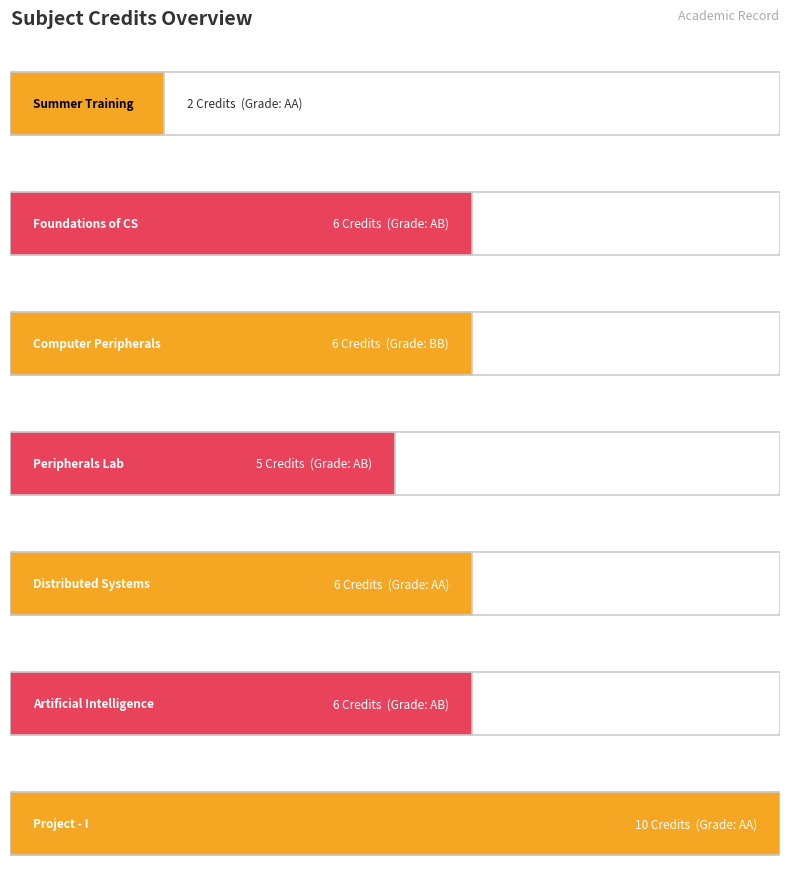

True or false: the data shows 4 at CS401.

False